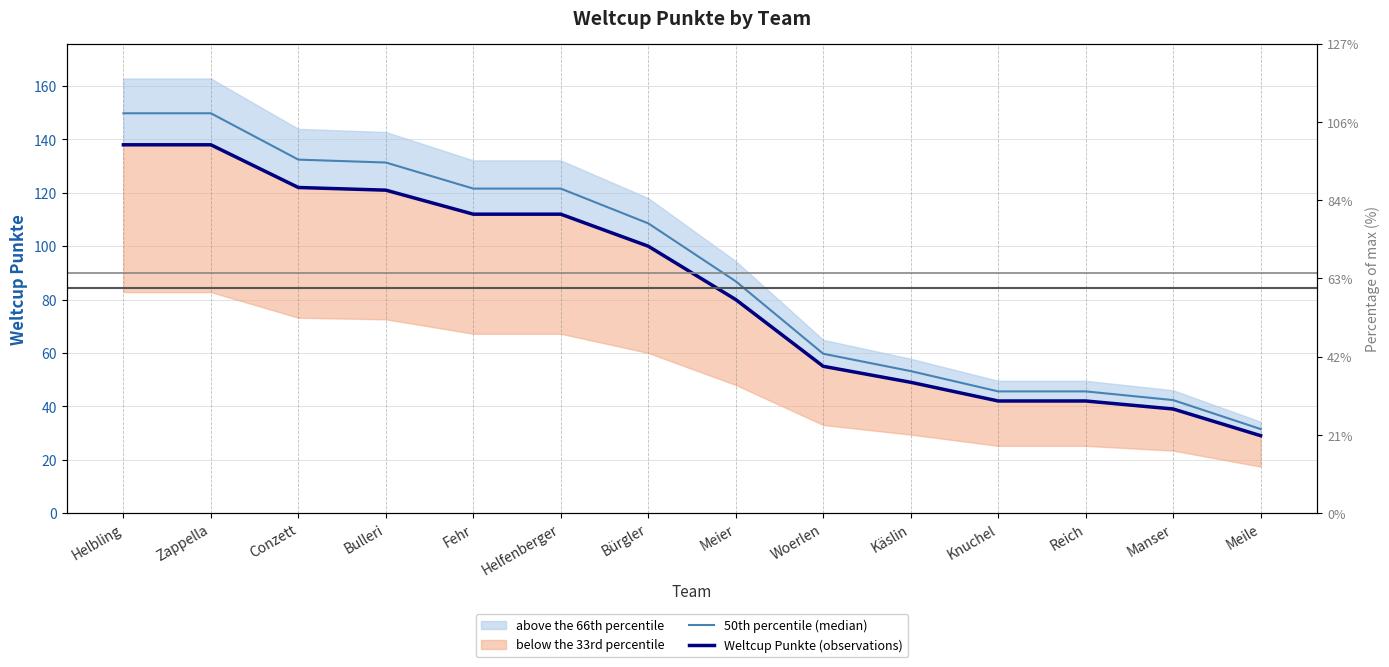

List the labels in order of Weltcup Punkte (observations) value, largest first.

Helbling, Zappella, Conzett, Bulleri, Fehr, Helfenberger, Bürgler, Meier, Woerlen, Käslin, Knuchel, Reich, Manser, Meile